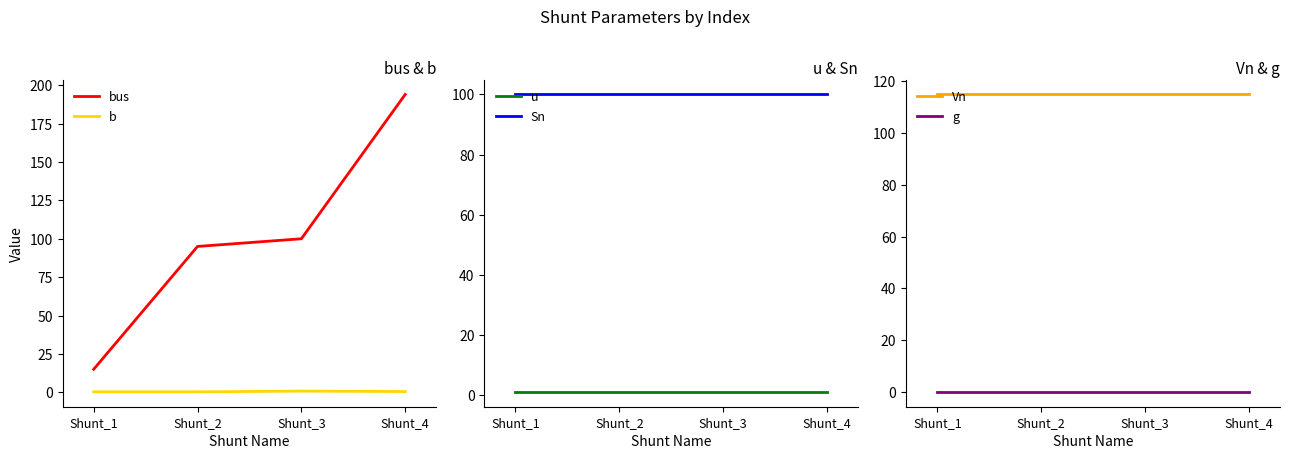

What is the sum of the Vn values at Shunt_3 and Shunt_1?

230